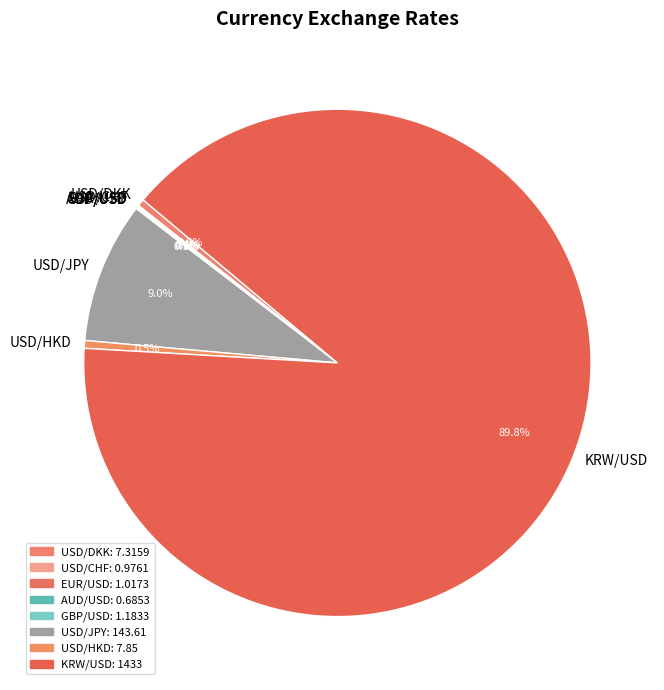

Which category has the biggest portion of the pie?

KRW/USD